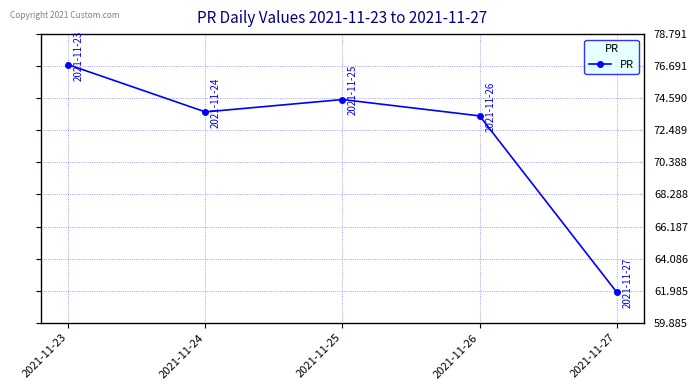

At which category does the data reach its first local peak?

2021-11-25